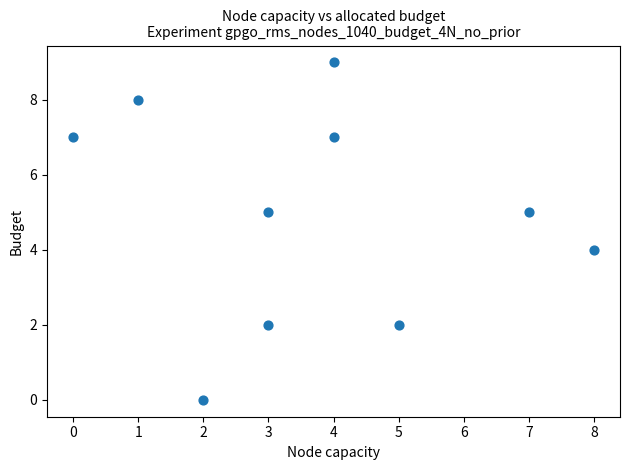

What is the range of X values (max minus min)?

8